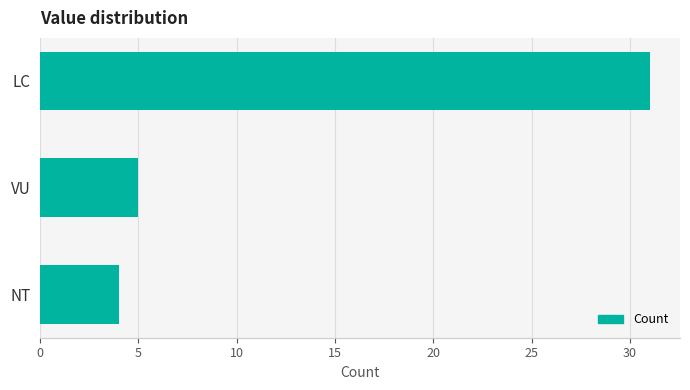

Does the chart contain stacked bars?

No